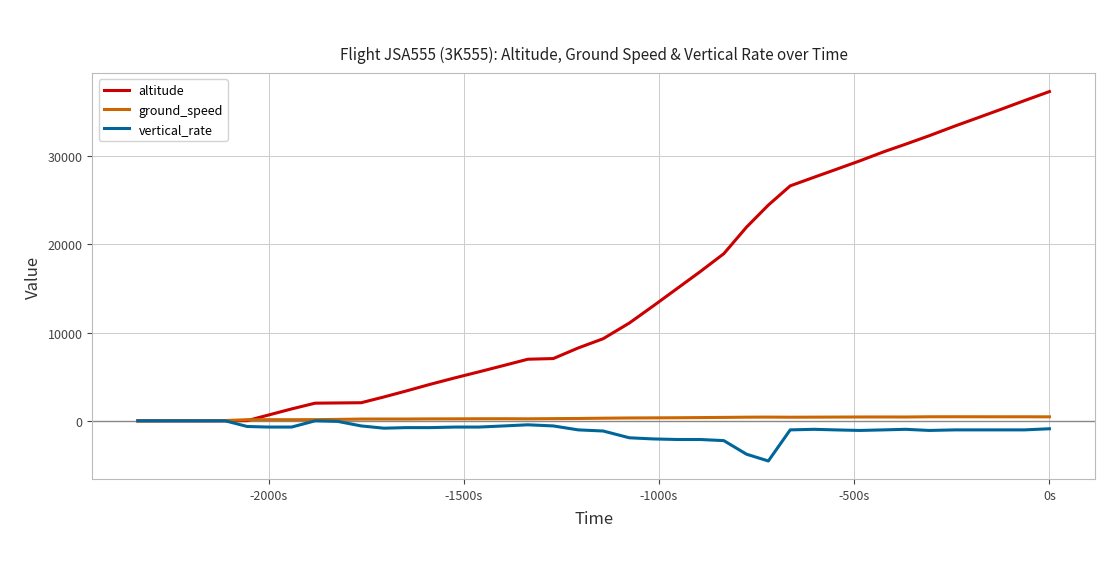

Which series has the widest spread of values?

altitude